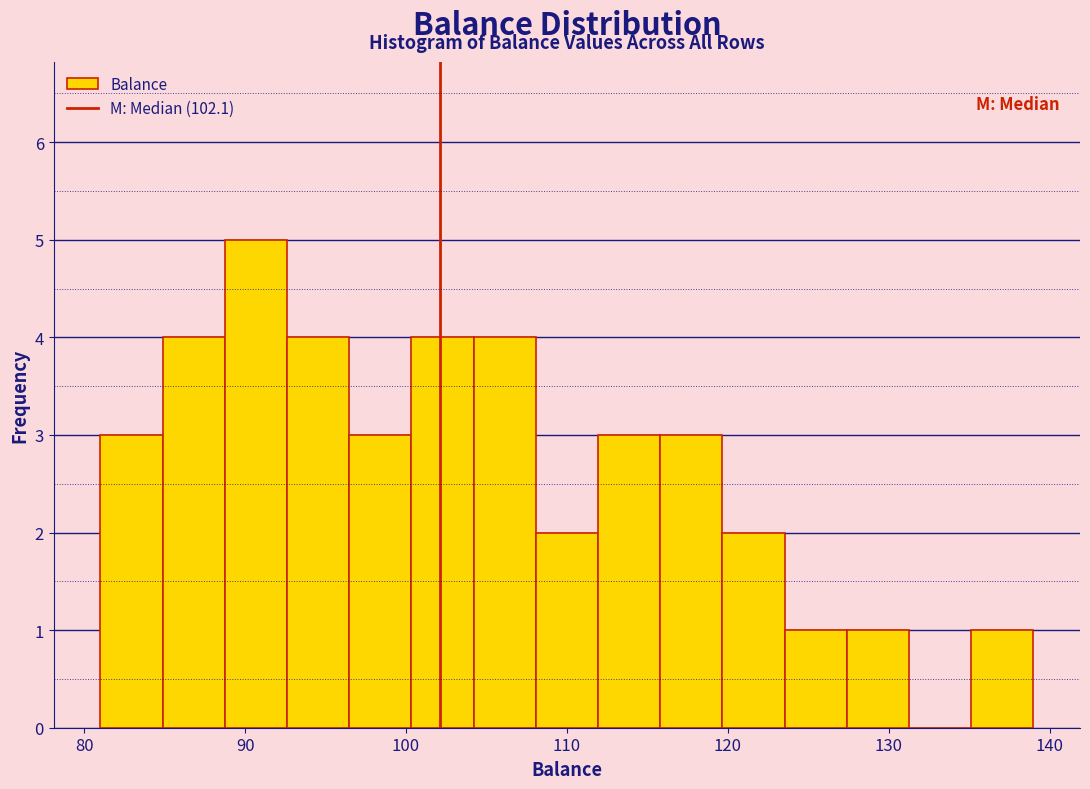

Around what value on the x-axis is the tallest bar? Give the approximate position of its centre, as read against the axis.

91